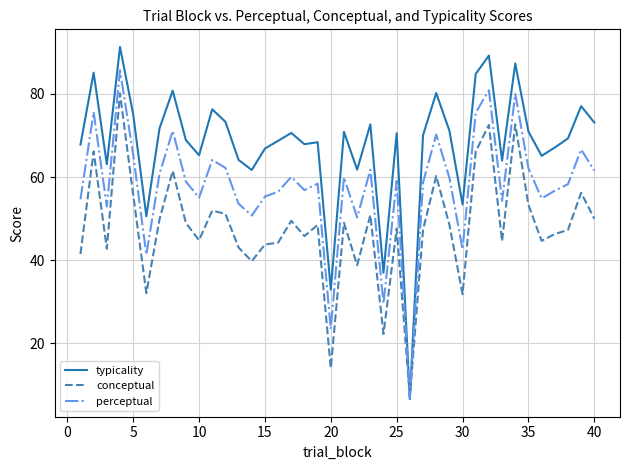

List the series in order of their overall mean, highest first.

typicality, perceptual, conceptual